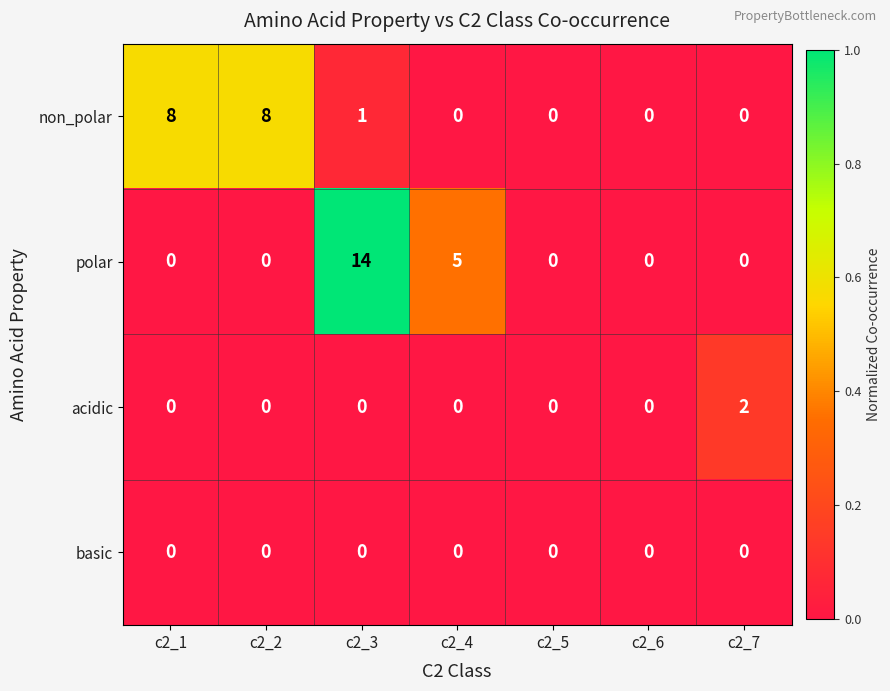

At which label does acidic reach its peak?

c2_7